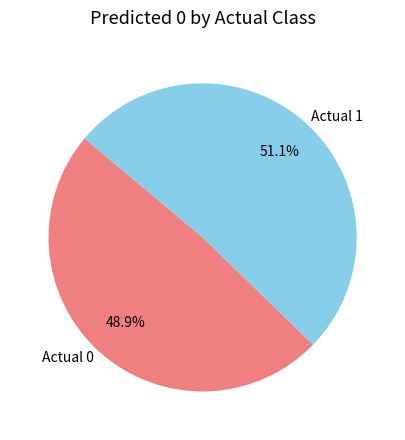

To the nearest percent, what is the difference between the Actual 1 and Actual 0 slice percentages?

2%